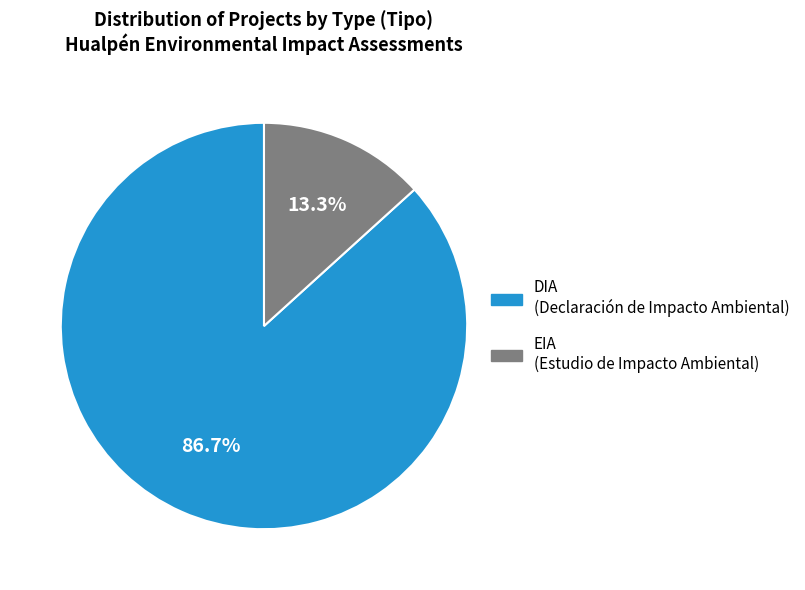

How many slices are in this pie chart?

2